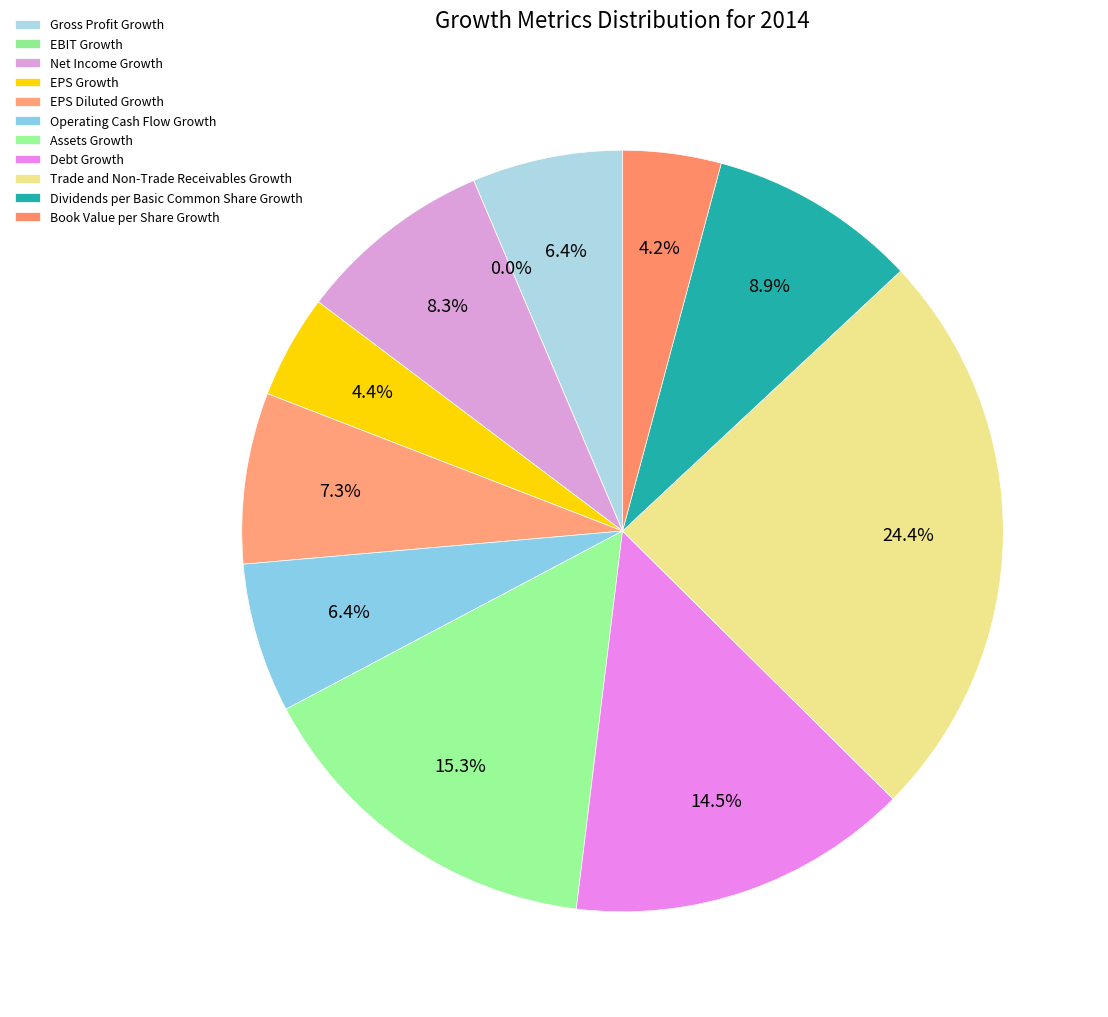

Combined, what portion of the pie is EPS Growth and Book Value per Share Growth?

8.6%